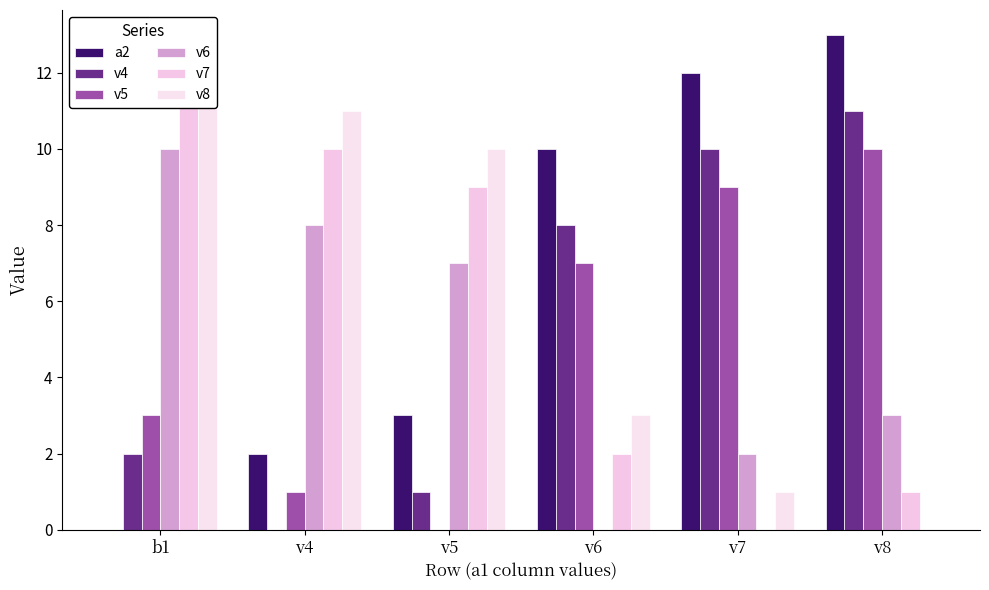

Between v6 and v7, which is larger?

v7